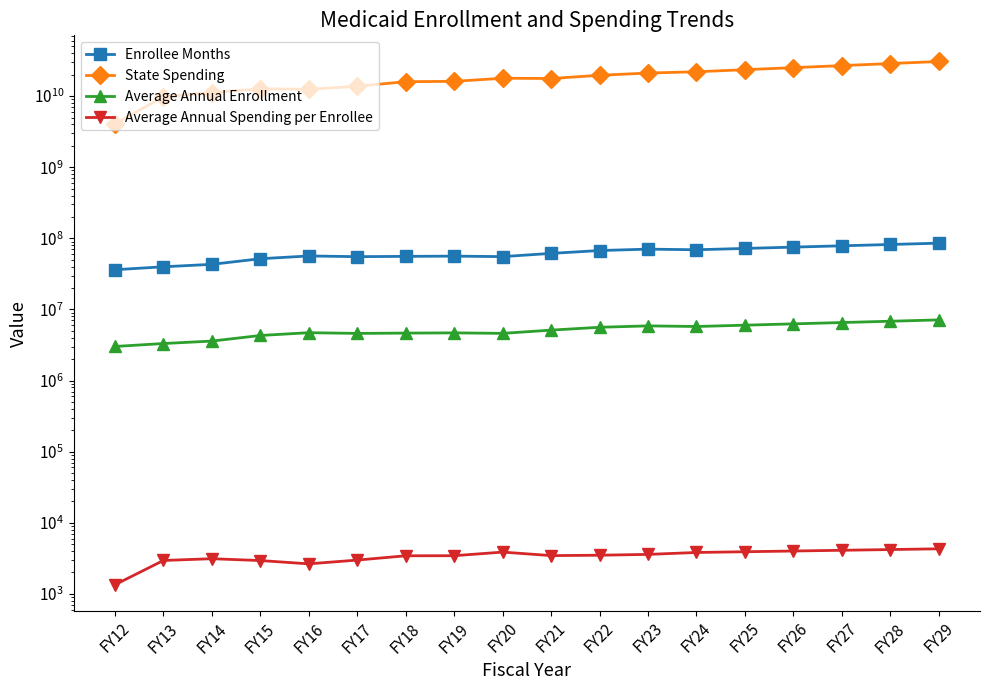

How many distinct data groups are displayed?

4